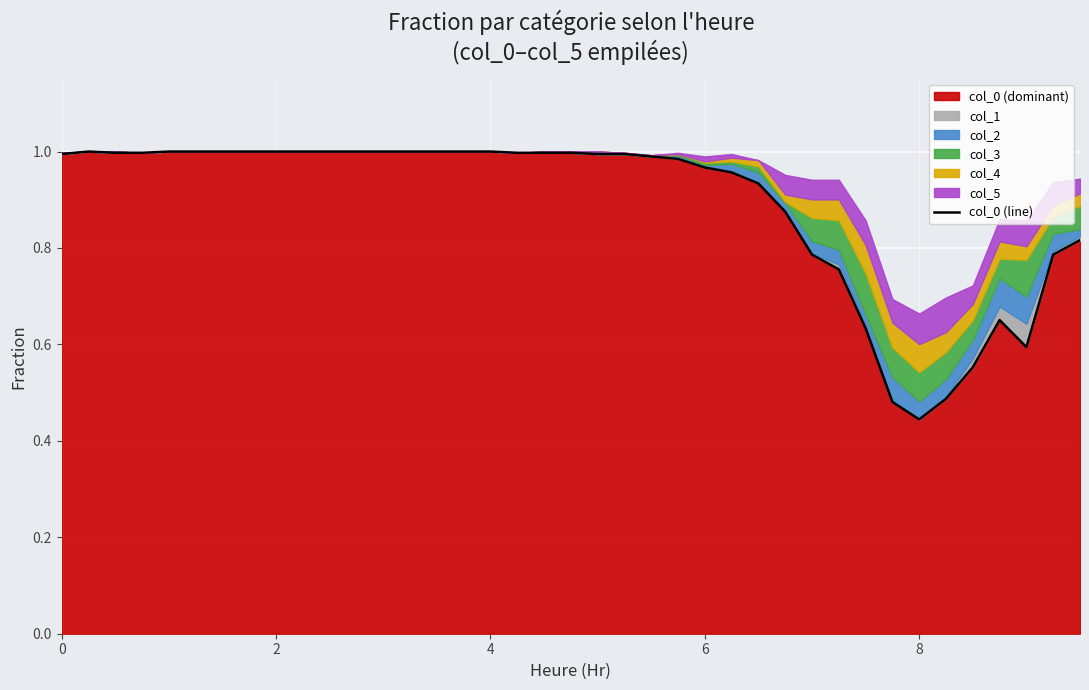

What is the change in value from 28 to 34?

-0.2